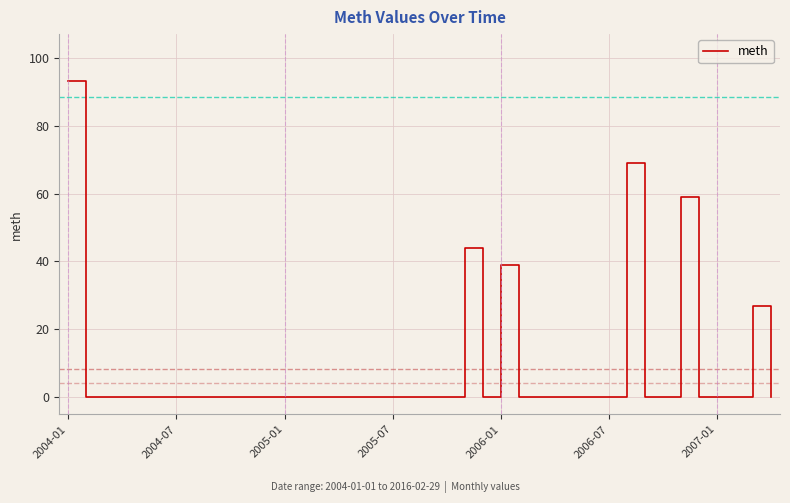

What is the greatest value displayed?

93